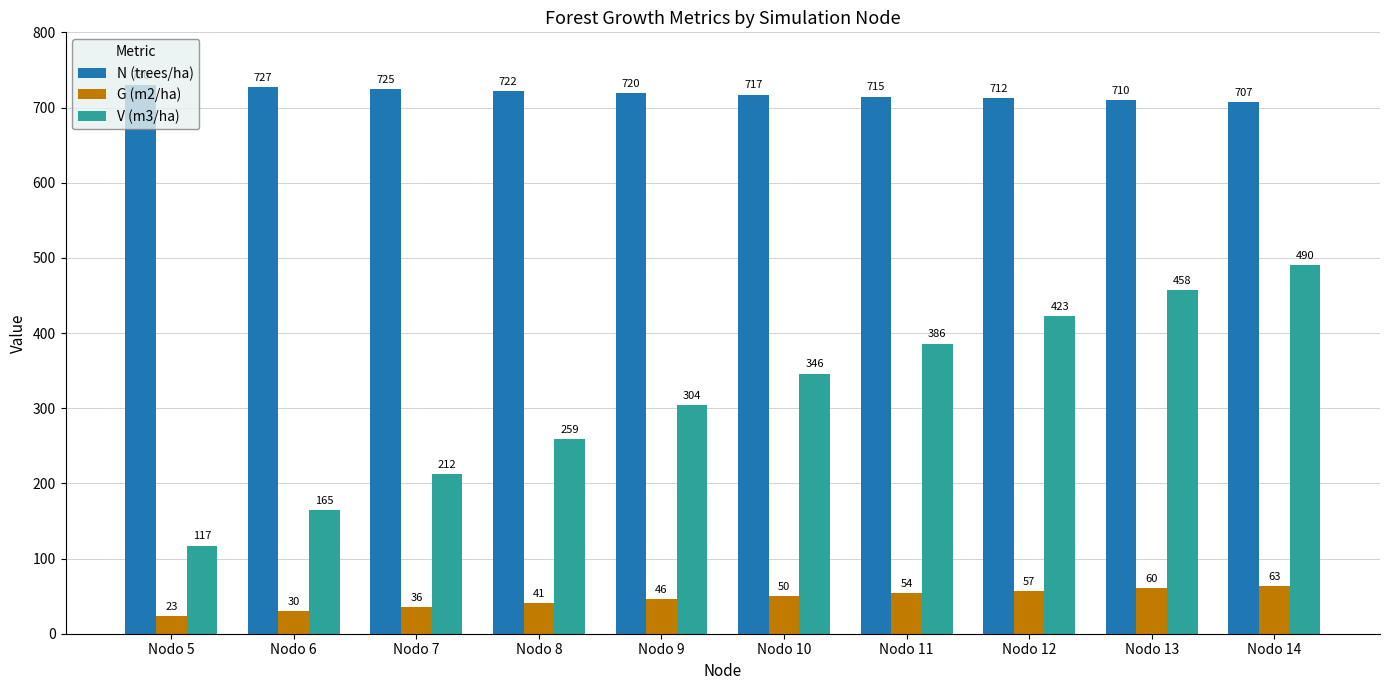

Which series changed the most between Nodo 6 and Nodo 8?

V (m3/ha)